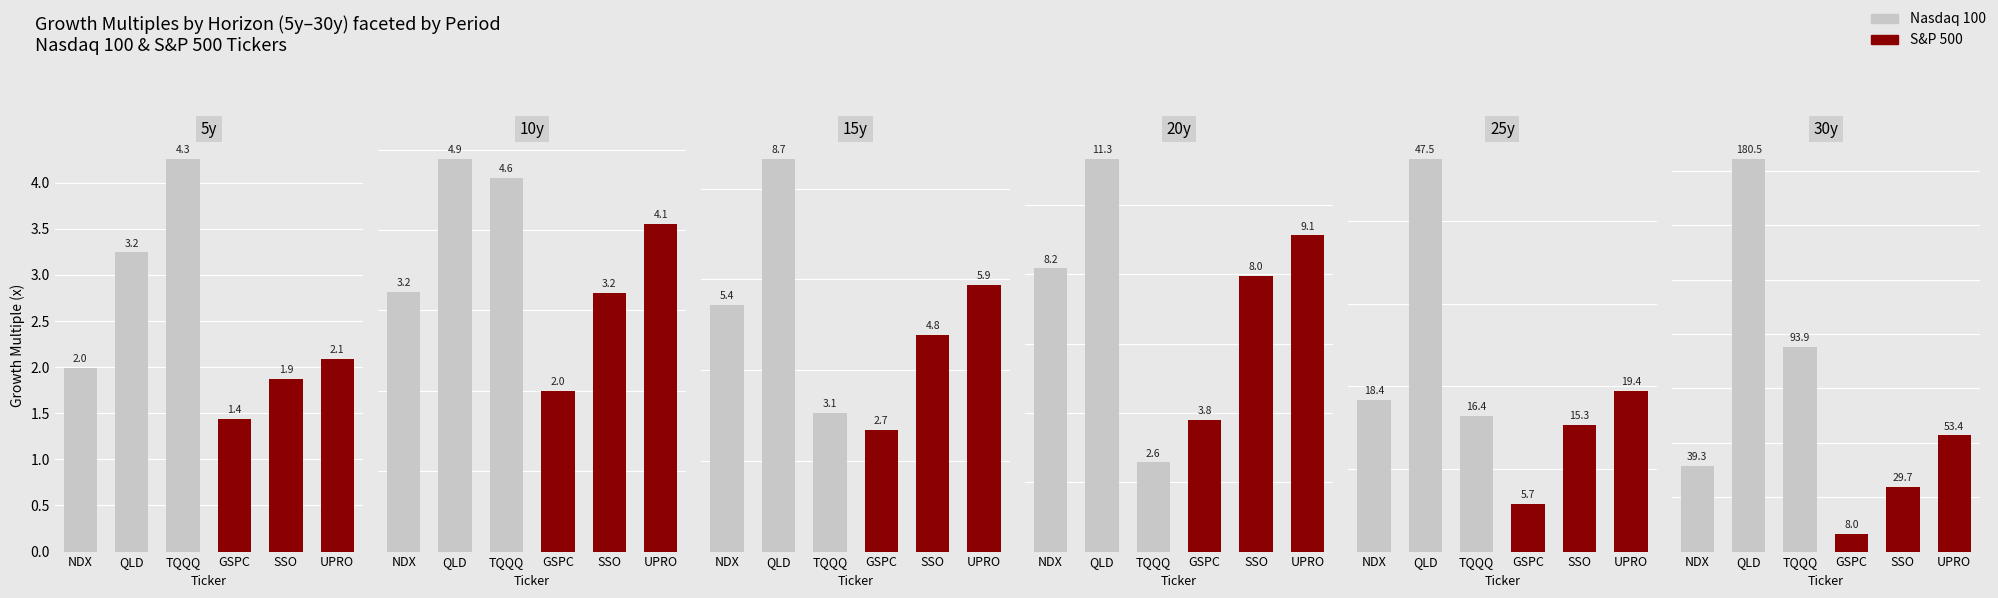

Read the 20y value at TQQQ.

2.6